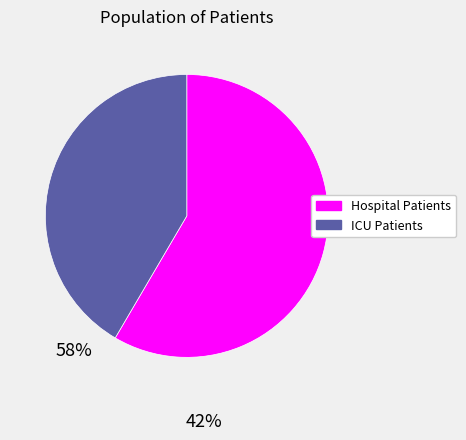

Does any single category account for the majority?

Yes